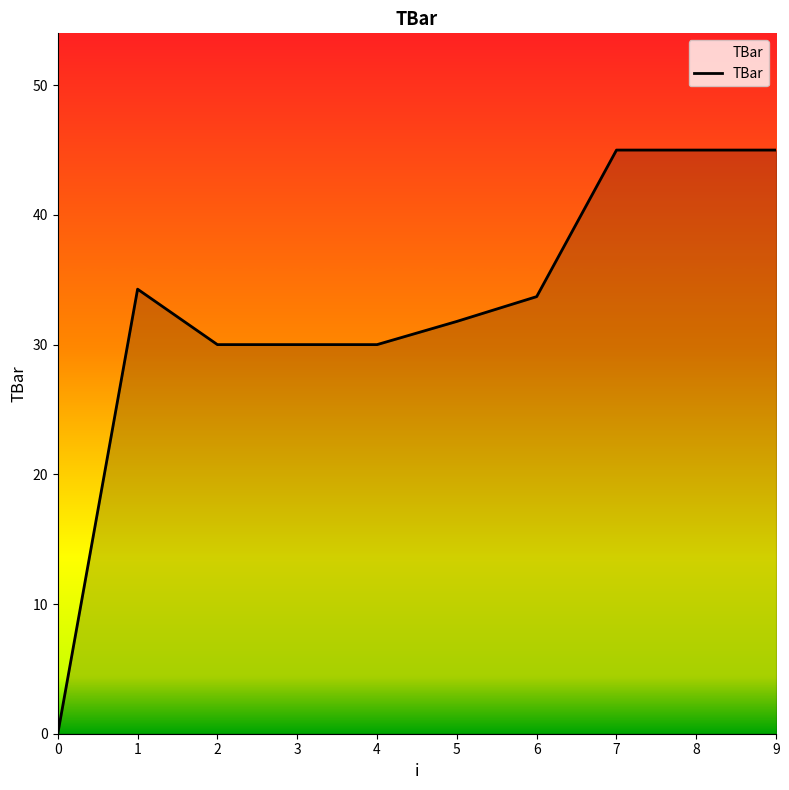

What is the change in value from 0 to 8?

+45.0